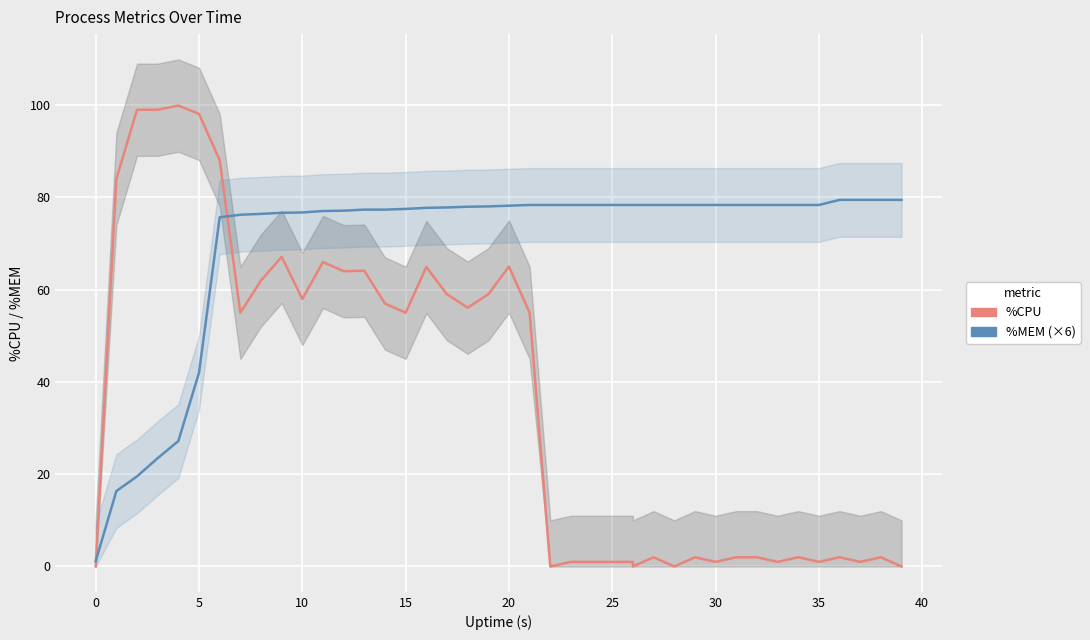

True or false: %MEM (×6) has a value of 34.8 at 26.

False